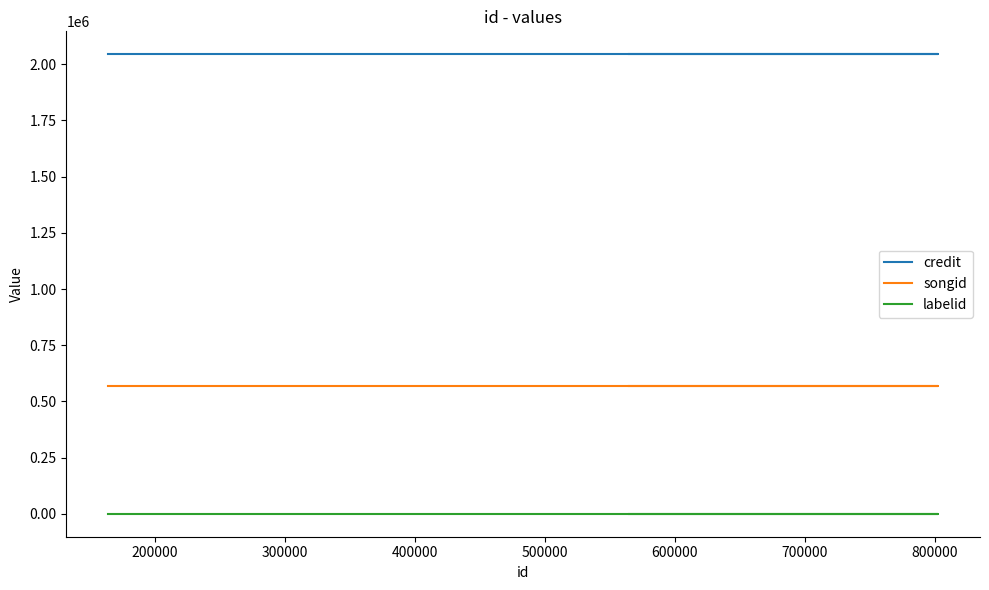

The songid series shows 566772 at 200000. True or false?

True